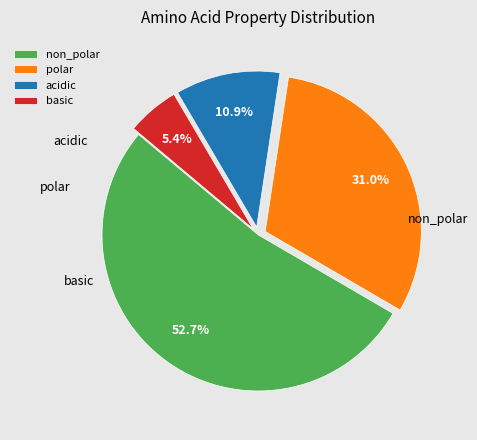

Which slice is the largest?

non_polar